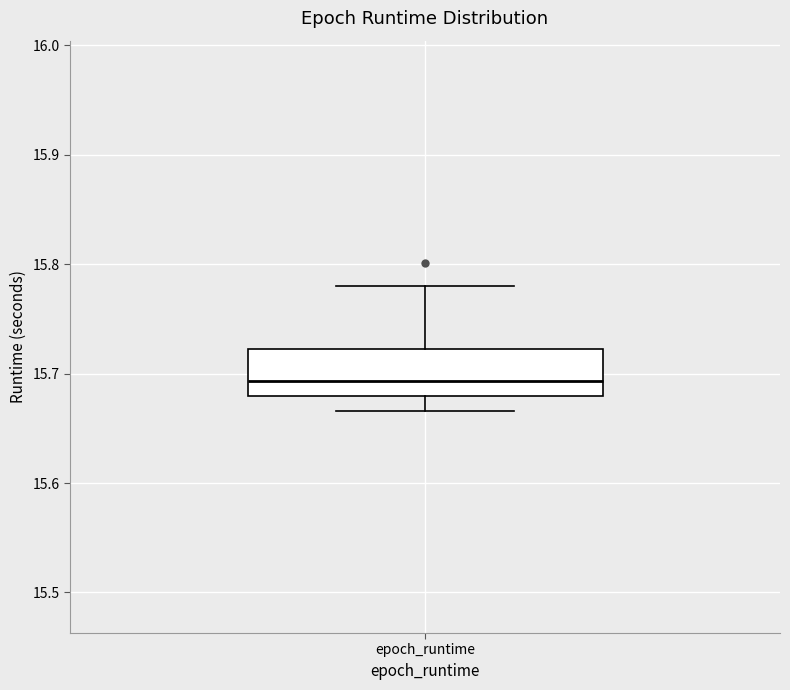

Transcribe this box plot: give where the median line is, the range the box spans, and where the two whiskers end, as read against the y-axis. The values are not printed on the chart, so give them approximately, as read against the axis.

median 15.69, box 15.68 to 15.72, whiskers 15.67 to 15.78